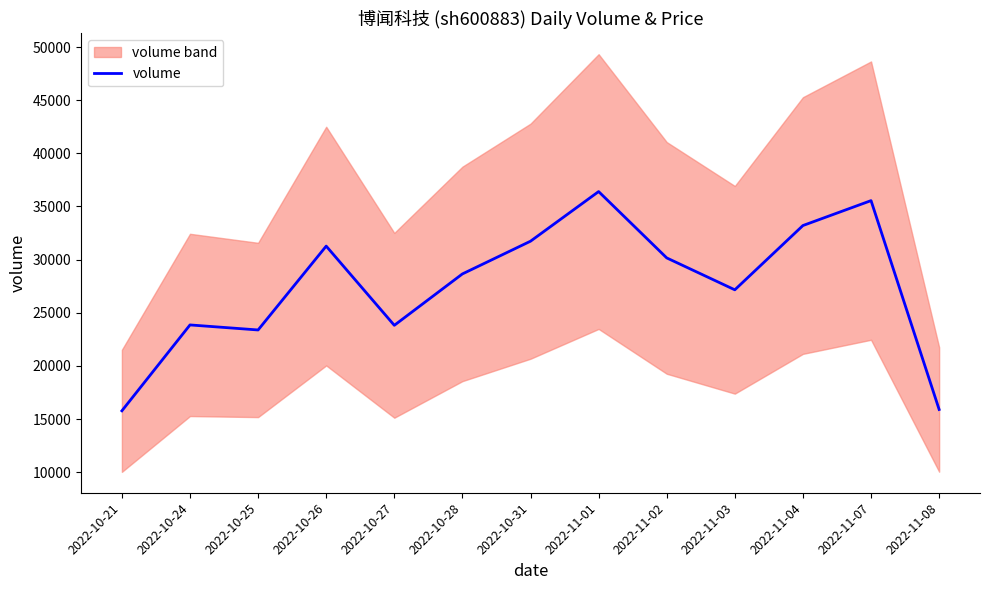

How many lines are shown in the chart?

1